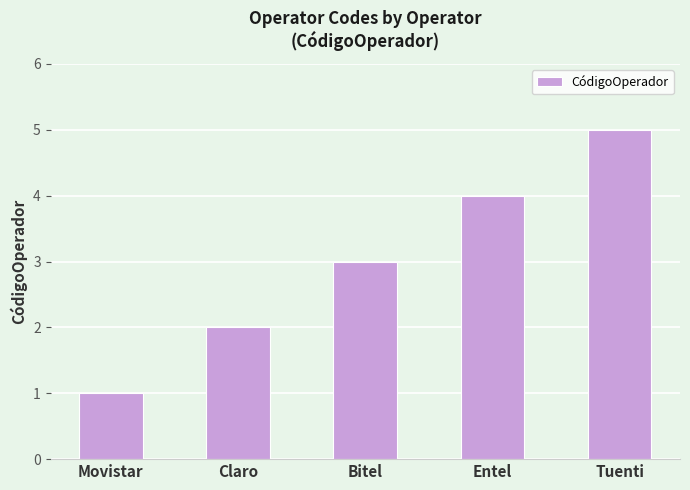

Which category has the highest value across all series?

Tuenti